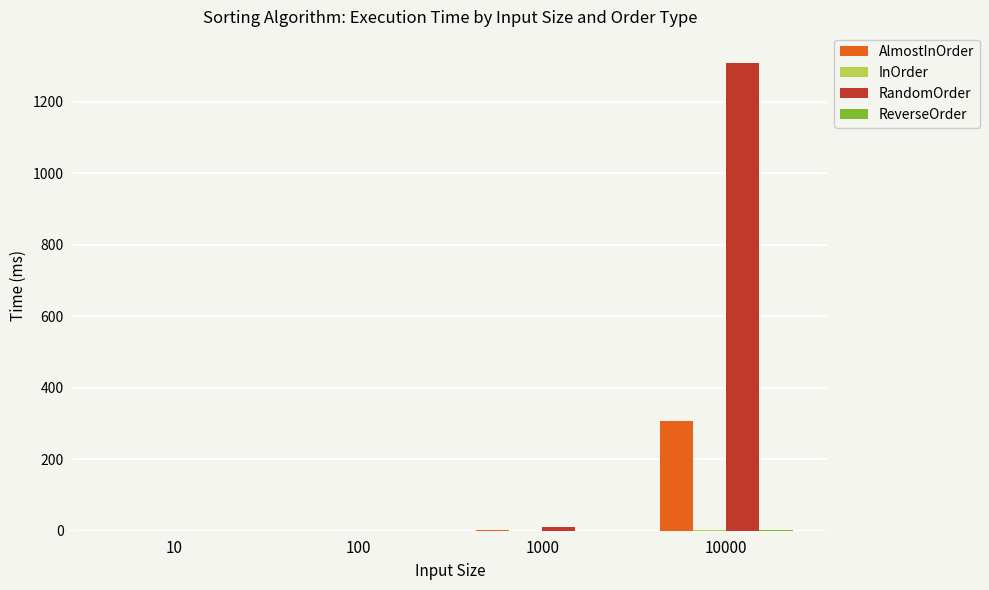

Between 100 and 10000, which series saw the biggest shift?

RandomOrder